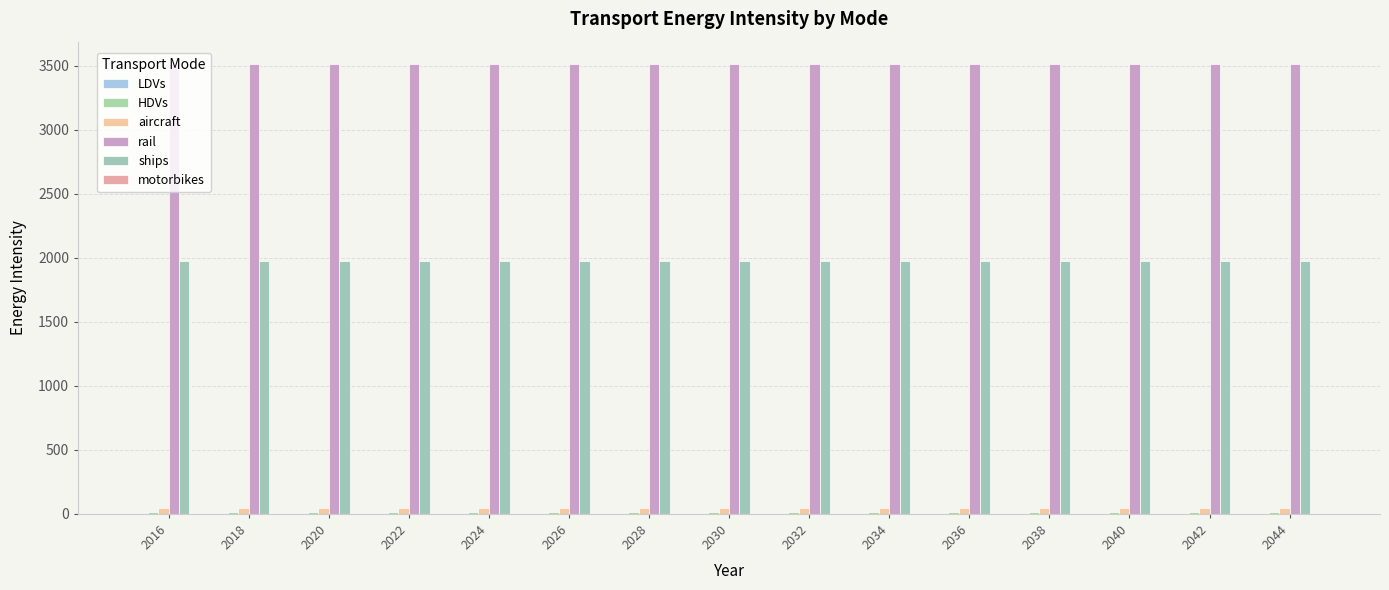

What is the minimum value for HDVs?

16.0